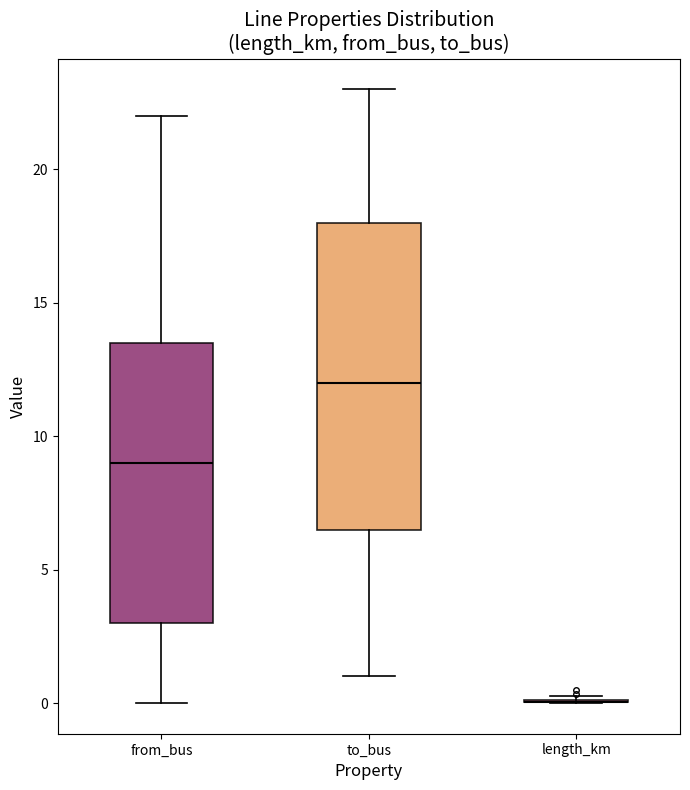

Reading left to right, read every box against the y-axis: the position of its median line, the range the box covers, and the ends of its whiskers. The values are not printed on the chart, so give them approximately, as read against the axis.

from_bus: median 9.0, box 3.0 to 13.5, whiskers 0.0 to 22.0
to_bus: median 12.0, box 6.5 to 18.0, whiskers 1.0 to 23.0
length_km: box collapsed to a line at 0.0, whiskers 0.0 to 0.5